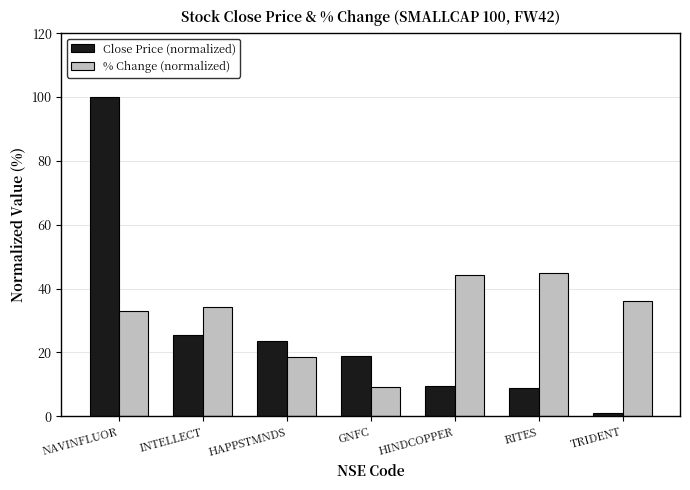

Between HAPPSTMNDS and GNFC, which series saw the biggest shift?

% Change (normalized)